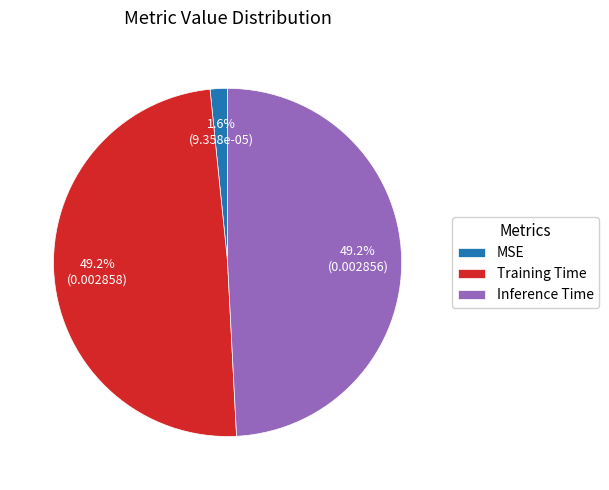

What percentage is the Training Time slice, to the nearest percent?

49%